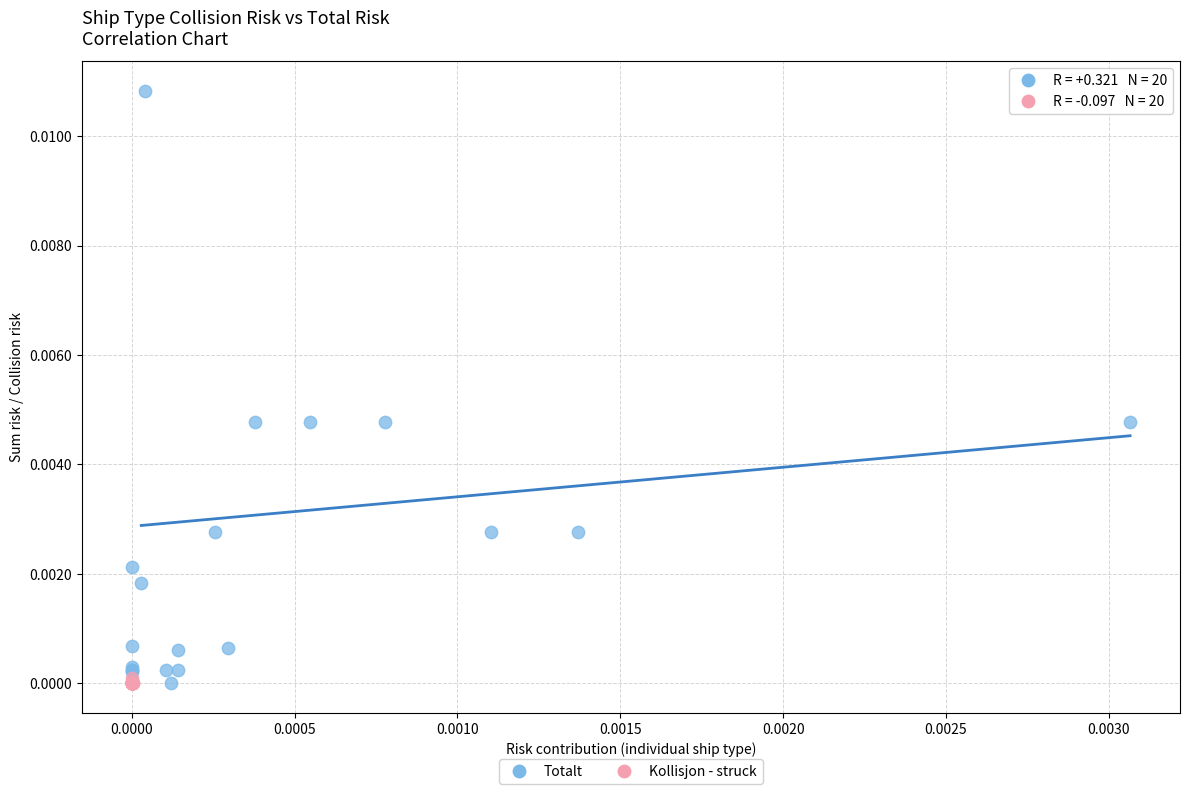

Which series contains the highest Y value?

Totalt